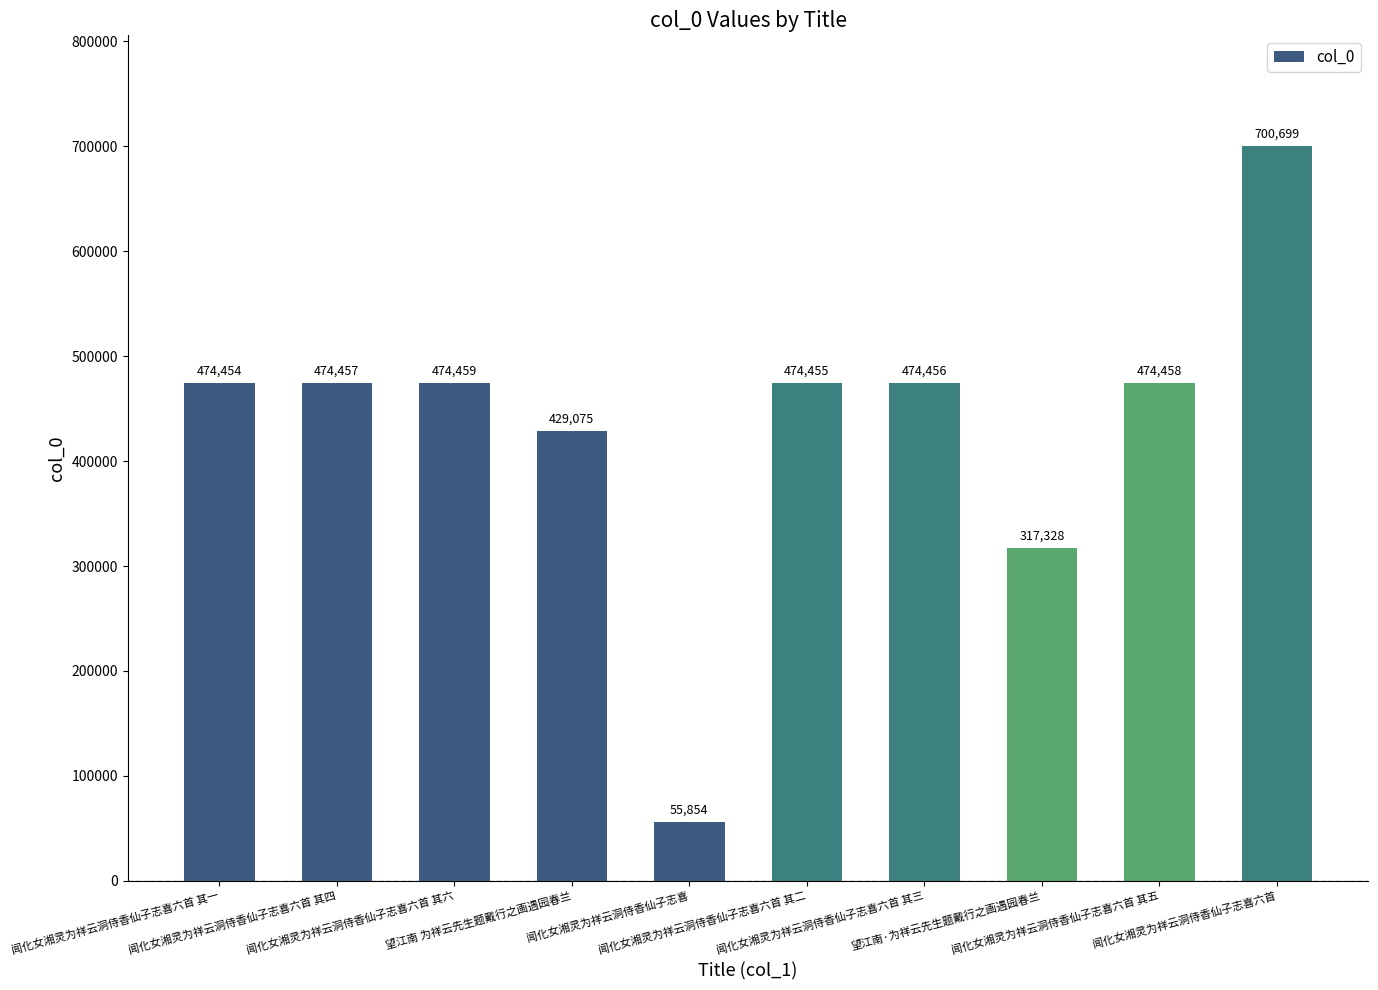

How many bars are there in total?

10